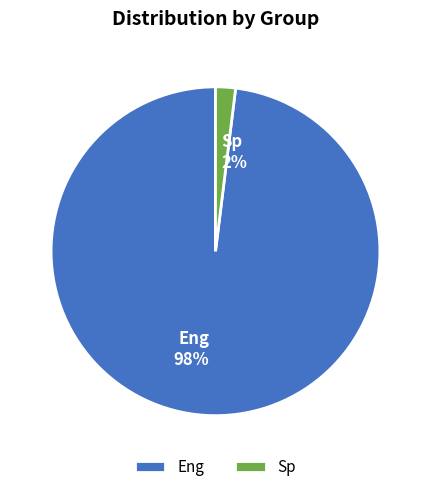

How many slices are in this pie chart?

2